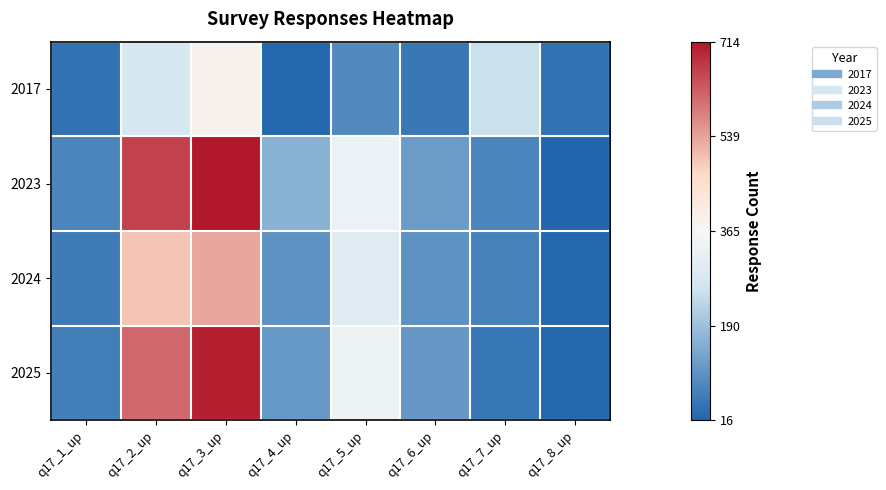

Count the number of data series in this chart.

4